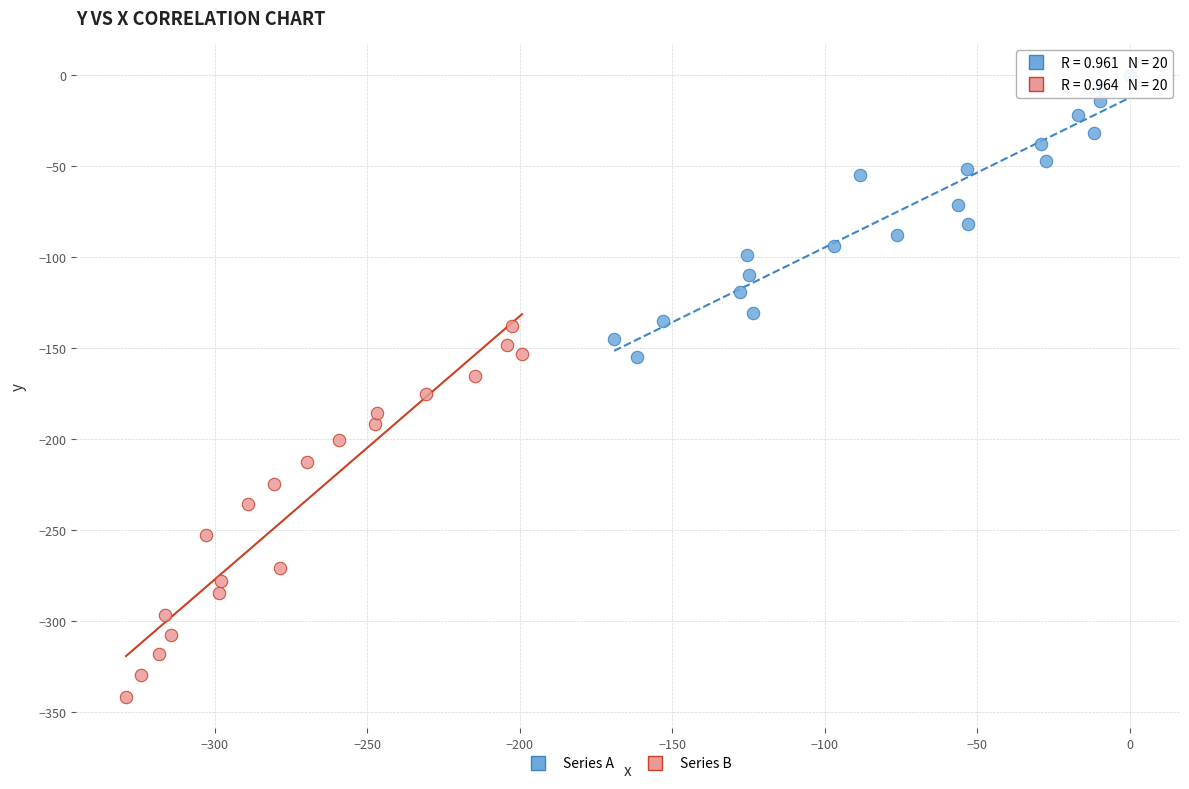

Which series reaches the minimum Y coordinate?

Series B